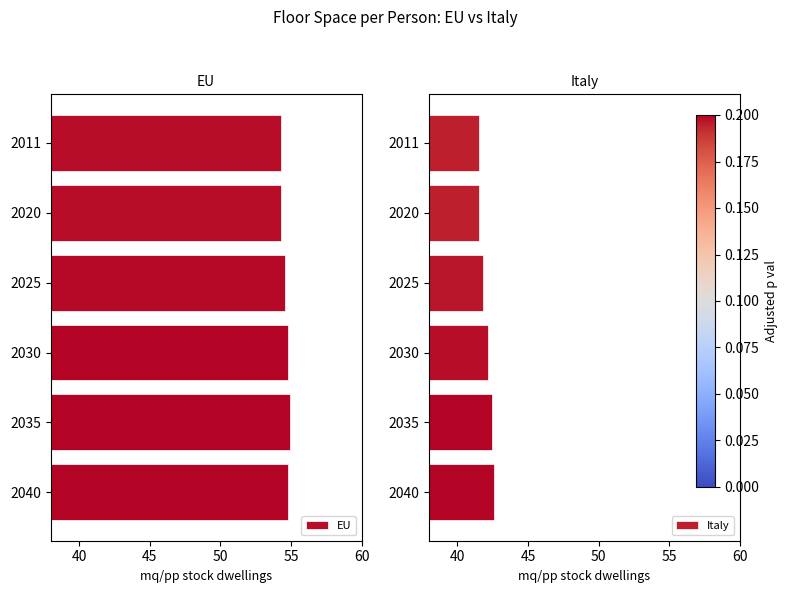

What are all the series names shown in the legend?

EU, Italy